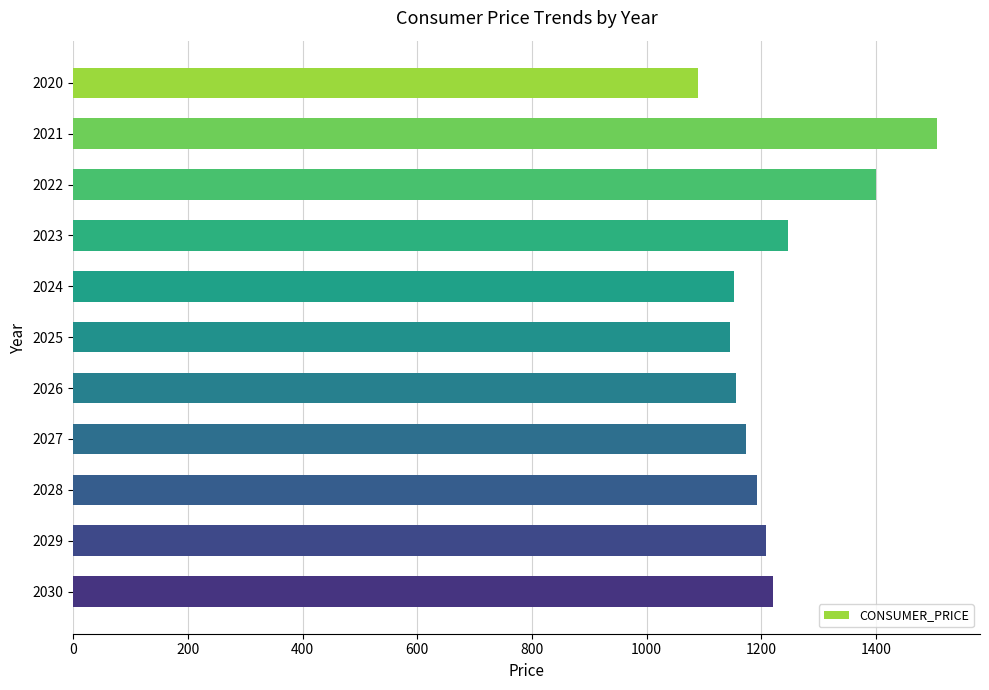

Read the value at 2023.

1247.1